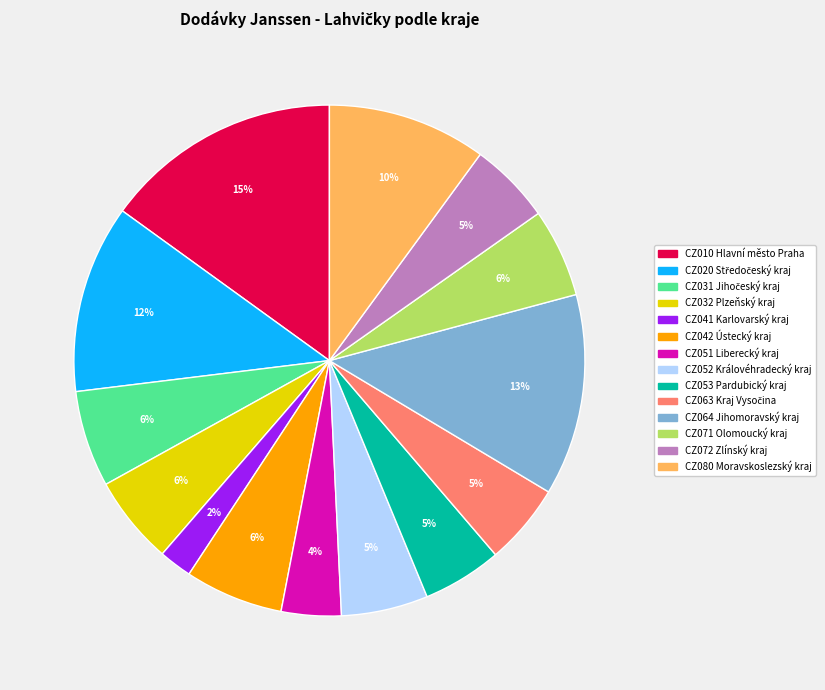

Which has a higher value, CZ080 Moravskoslezský kraj or CZ010 Hlavní město Praha?

CZ010 Hlavní město Praha